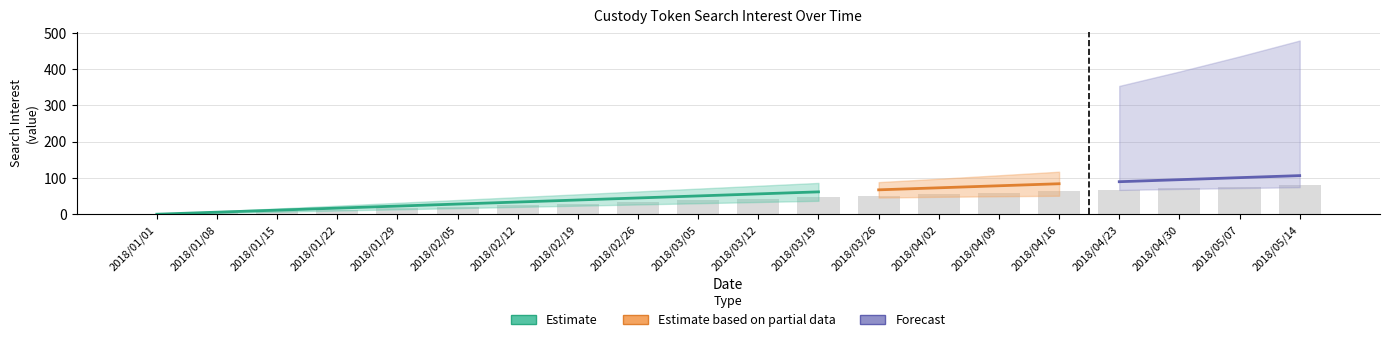

What is the average value?

39.9